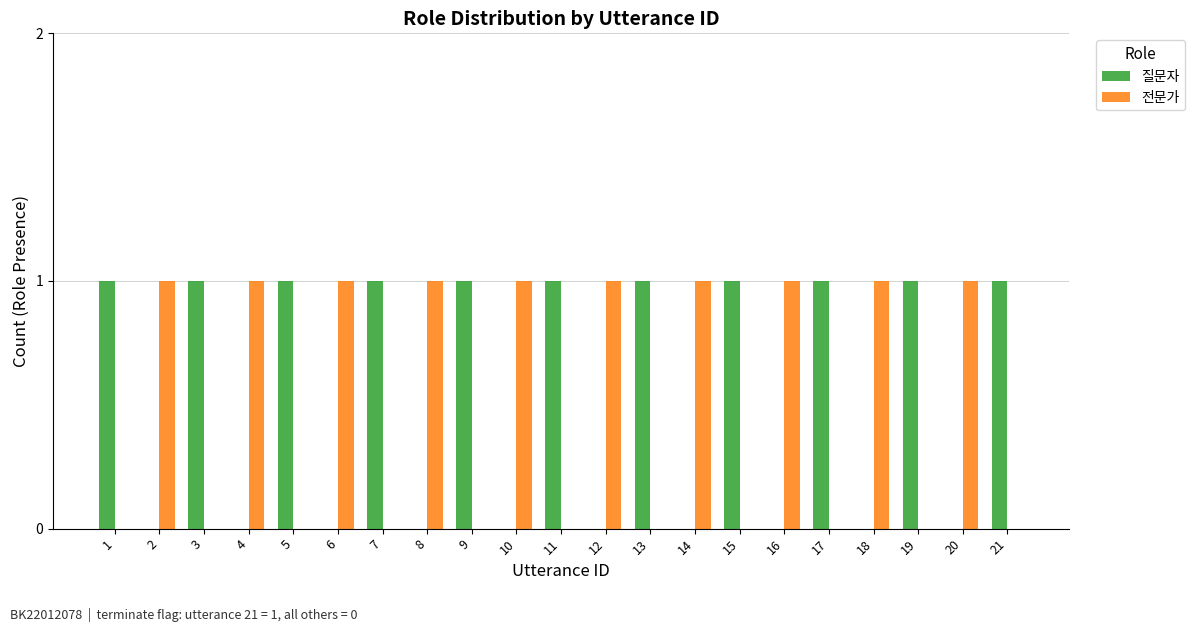

Is the value of 전문가 at 6 greater than the value of 질문자 at 4?

Yes